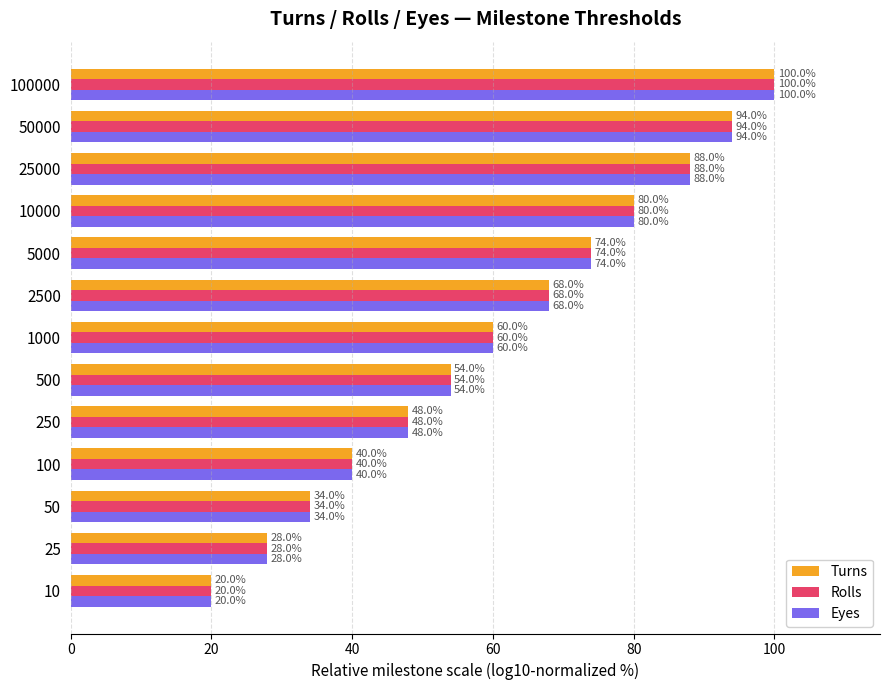

At which category is the sum across all series the highest?

100000